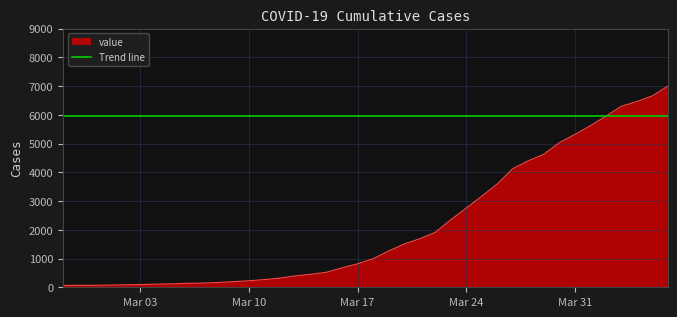

Reading right to left, list all the values displayed in this chart.

6995	6657	6460	6295	5947	5617	5314	5025	4625	4399	4125	3589	3165	2752	2344	1908	1686	1505	1261	993	816	677	523	452	398	320	269	226	197	167	146	138	119	108	95	87	76	69	68	64